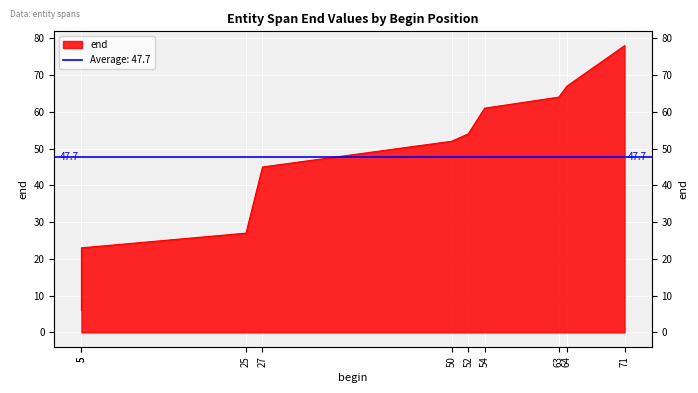

Count the number of data series in this chart.

1